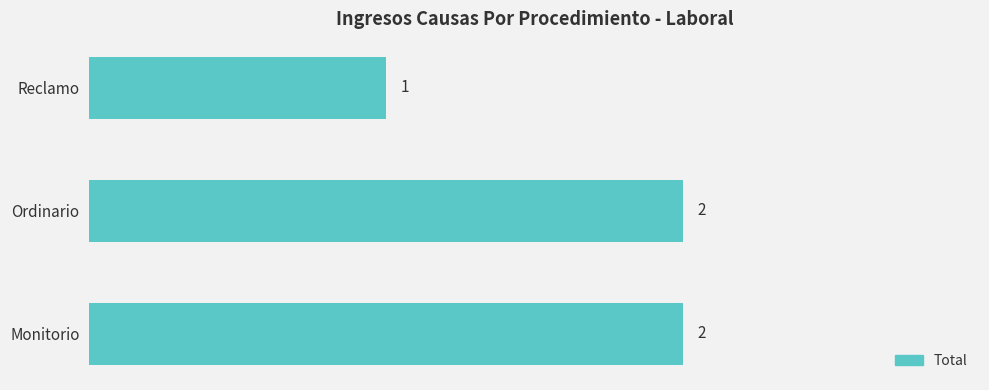

How many data points are less than 2?

1